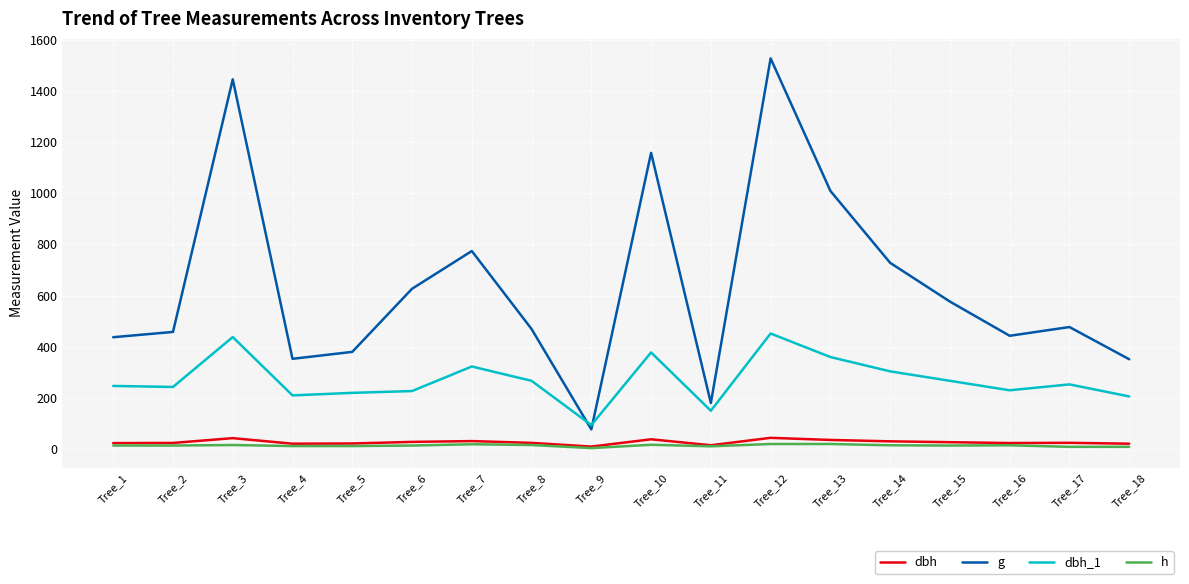

Is the value of g at Tree_14 greater than the value of h at Tree_4?

Yes